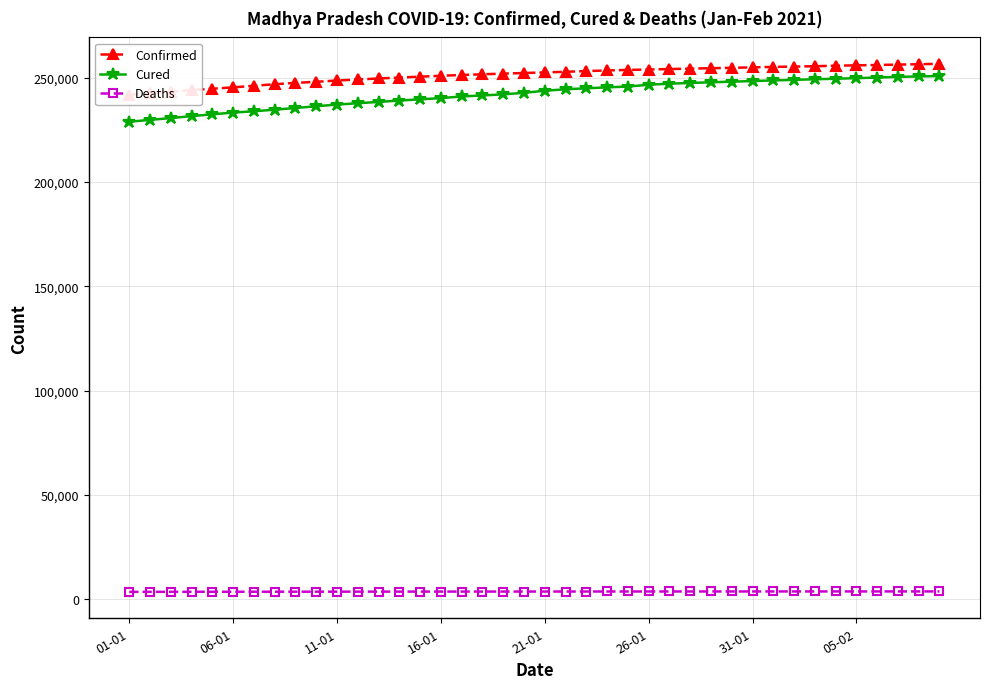

True or false: Cured has a value of 249193 at 33.

True